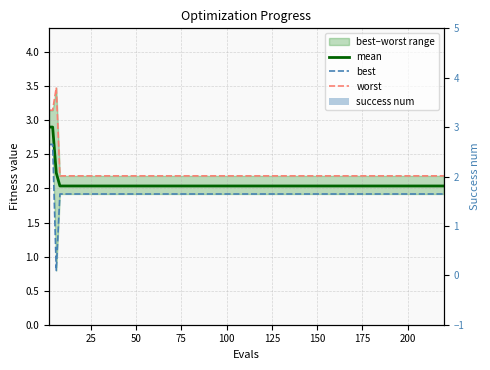

Reading left to right, list all the values displayed in this chart.

mean: 2.9	2.9	2.2	2.0	2.0	2.0	2.0	2.0	2.0	2.0	2.0	2.0	2.0	2.0	2.0	2.0	2.0	2.0	2.0	2.0
best: 2.6	2.6	0.8	1.9	1.9	1.9	1.9	1.9	1.9	1.9	1.9	1.9	1.9	1.9	1.9	1.9	1.9	1.9	1.9	1.9
worst: 3.1	3.1	3.5	2.2	2.2	2.2	2.2	2.2	2.2	2.2	2.2	2.2	2.2	2.2	2.2	2.2	2.2	2.2	2.2	2.2
success num: 0.0	0.0	0.0	0.0	0.0	0.0	0.0	0.0	0.0	0.0	0.0	0.0	0.0	0.0	0.0	0.0	0.0	0.0	0.0	0.0